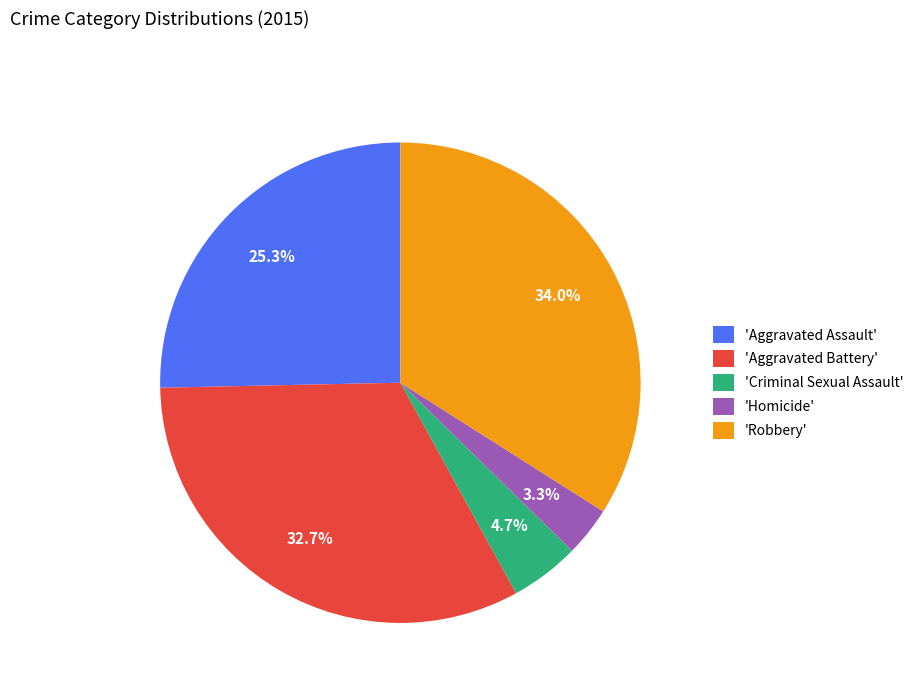

Rank the categories by value from highest to lowest.

'Robbery', 'Aggravated Battery', 'Aggravated Assault', 'Criminal Sexual Assault', 'Homicide'